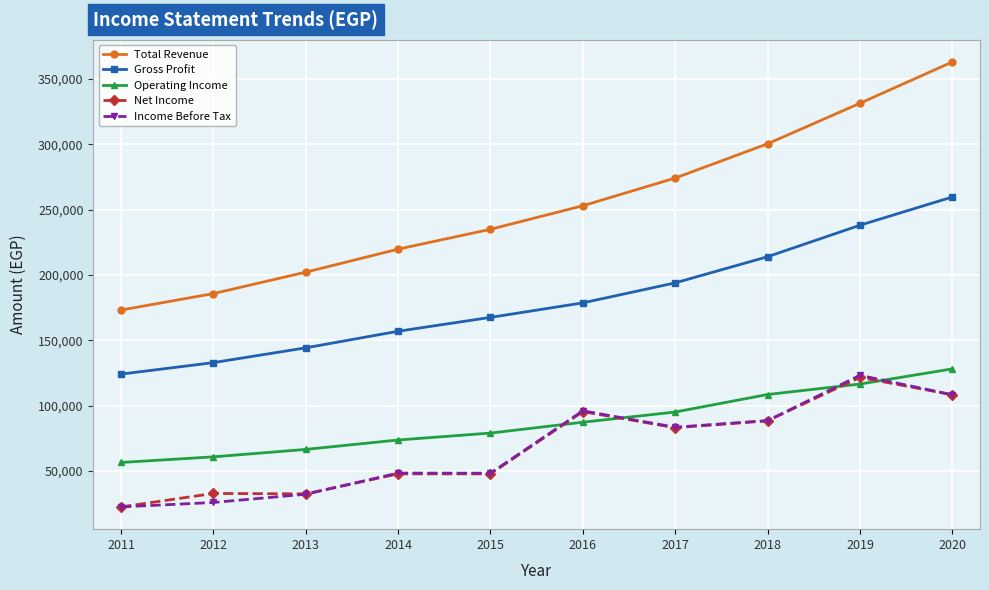

What is the value of the Operating Income point at the 5th from the left?

79100